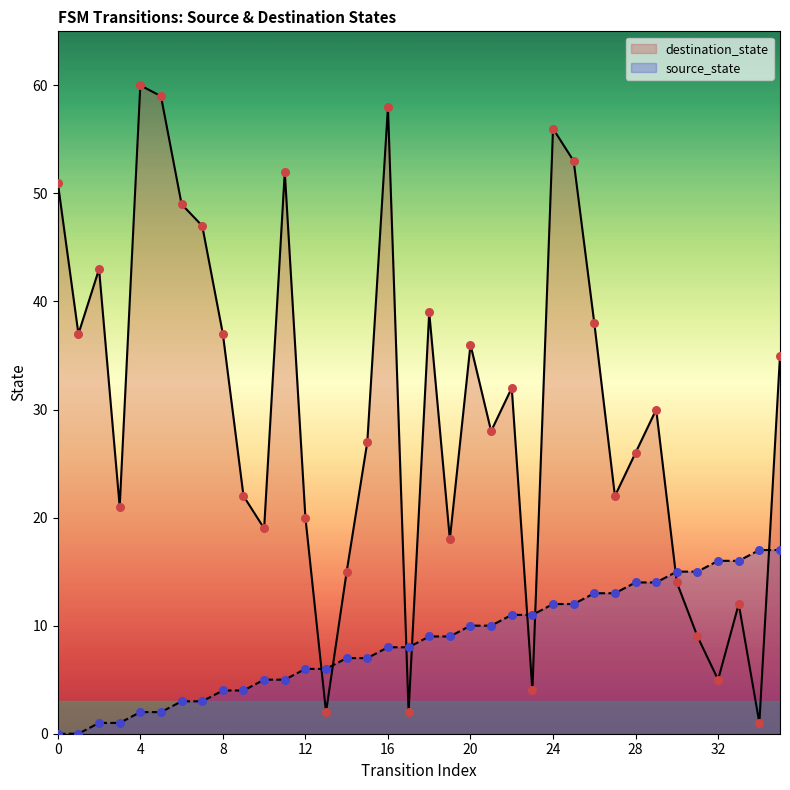

At how many categories does at least one series exceed 8?

34